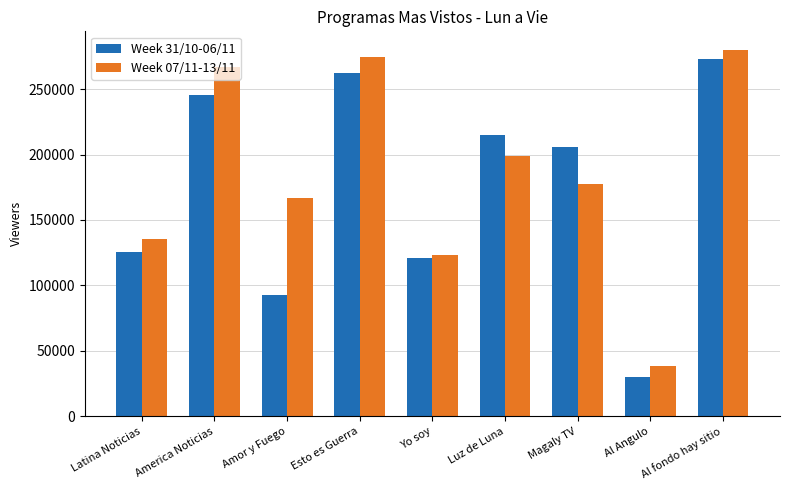

What are all the series names shown in the legend?

Week 31/10-06/11, Week 07/11-13/11